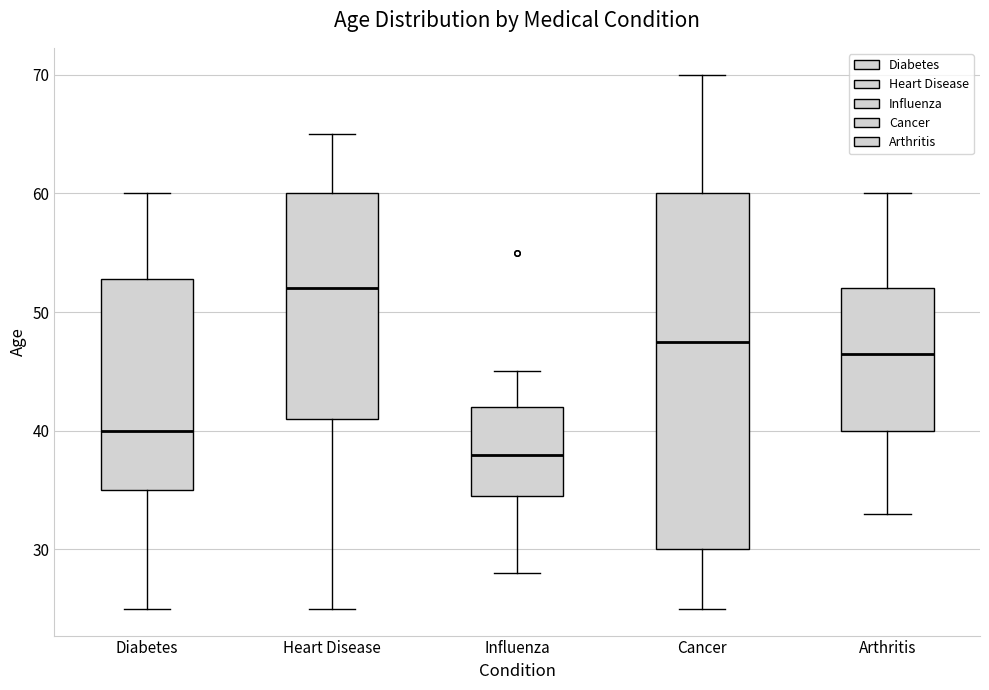

Comparing the boxes themselves (not the whiskers), which one is the tallest?

Cancer